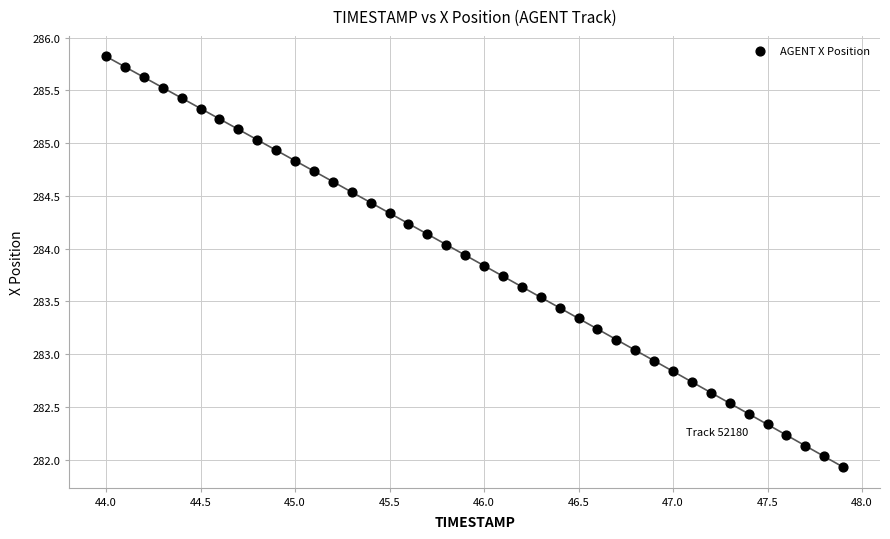

What is the range of Y values (max minus min)?

3.9